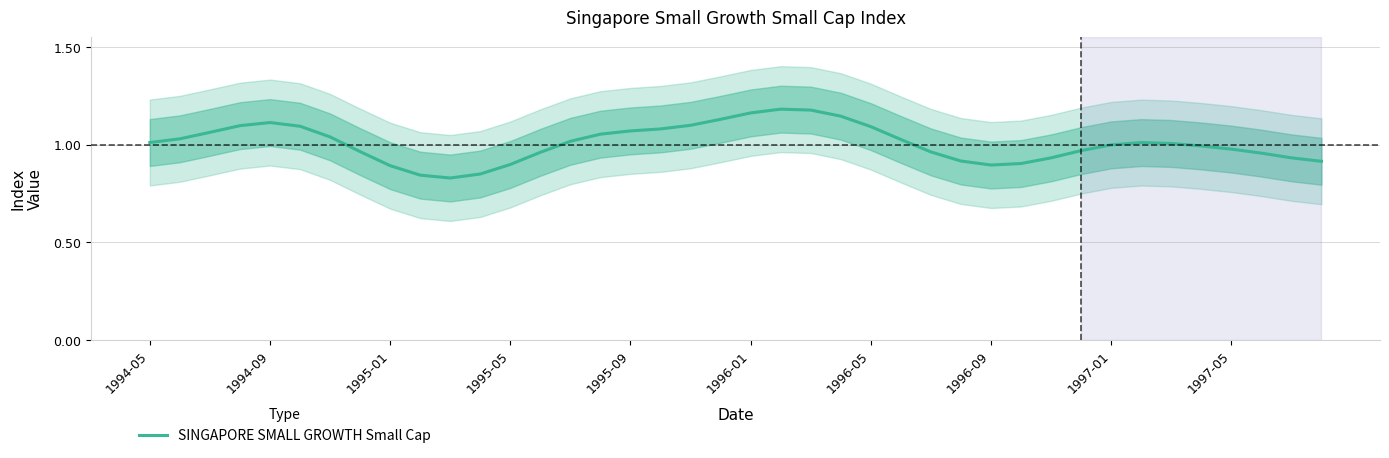

What is the average value?

1.0